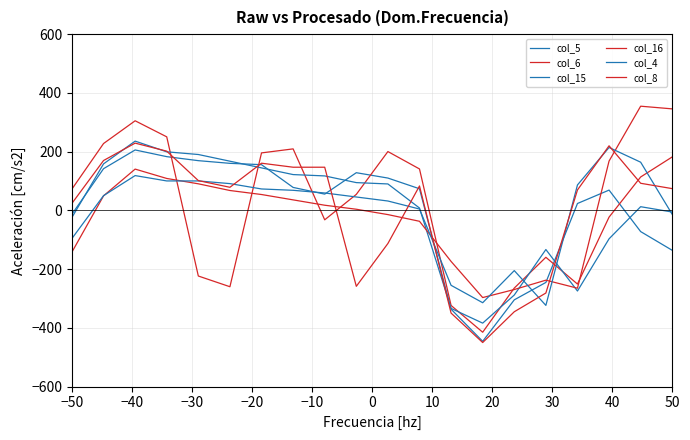

How many interior local valleys does the col_15 series have?

2